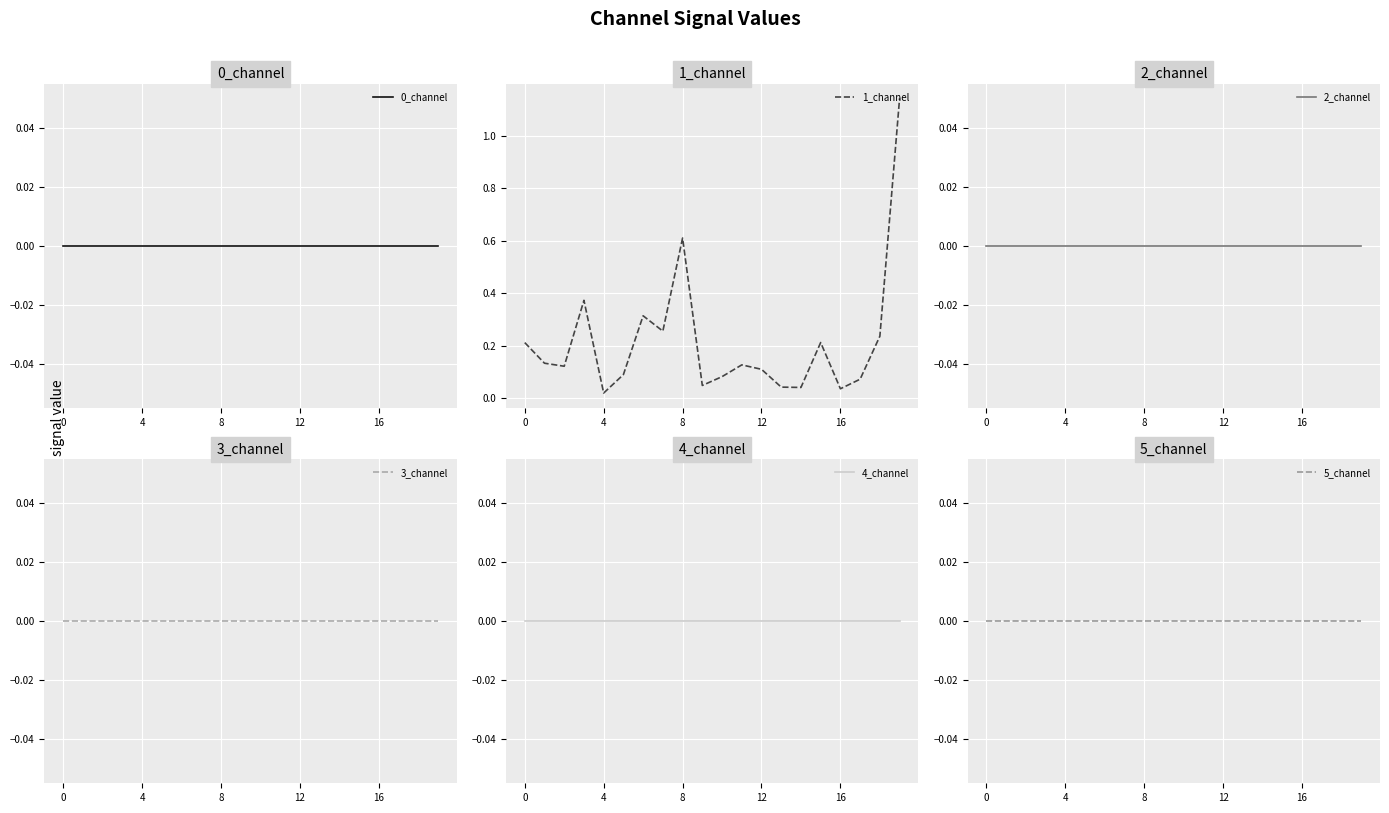

List the series in order of their peak value, highest first.

1_channel, 0_channel, 2_channel, 3_channel, 4_channel, 5_channel